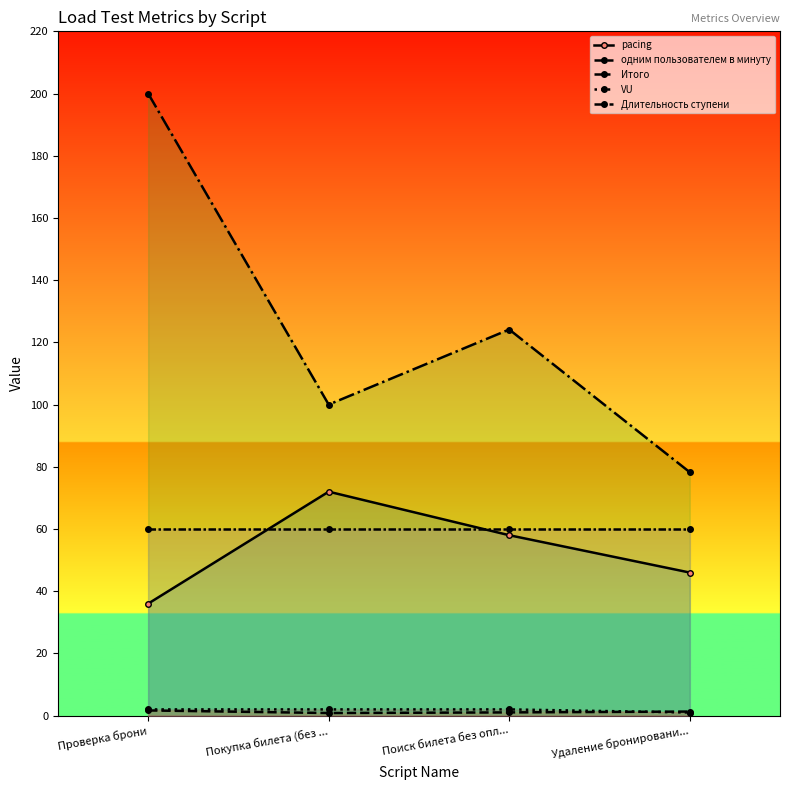

Read the одним пользователем в минуту value at Покупка билета (без ....

0.8